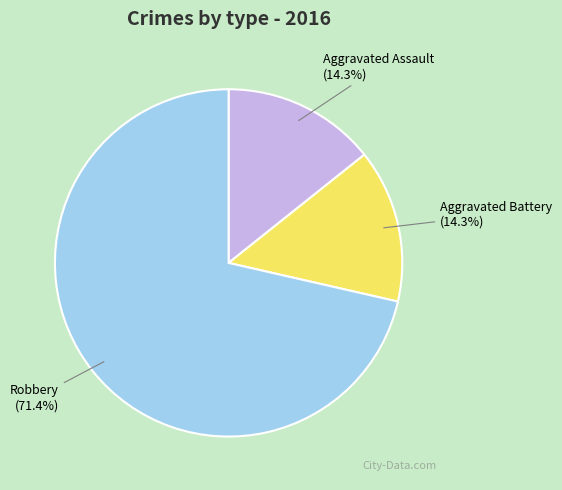

What percentage is NOT represented by Robbery?

28.6%